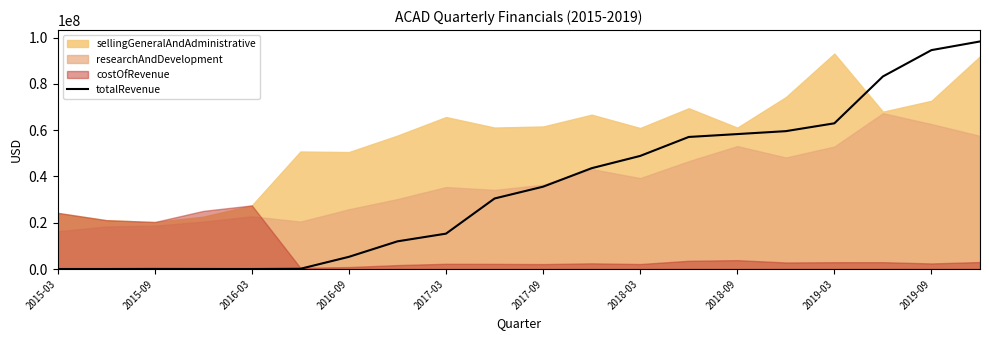

Rank the categories by value from lowest to highest.

2015-09, 2015-03, 2017-03, 2016-09, 2016-03, 2017-09, 2018-03, 2018-09, 2019-03, 2019-09, 10, 11, 12, 13, 14, 15, 16, 17, 18, 19